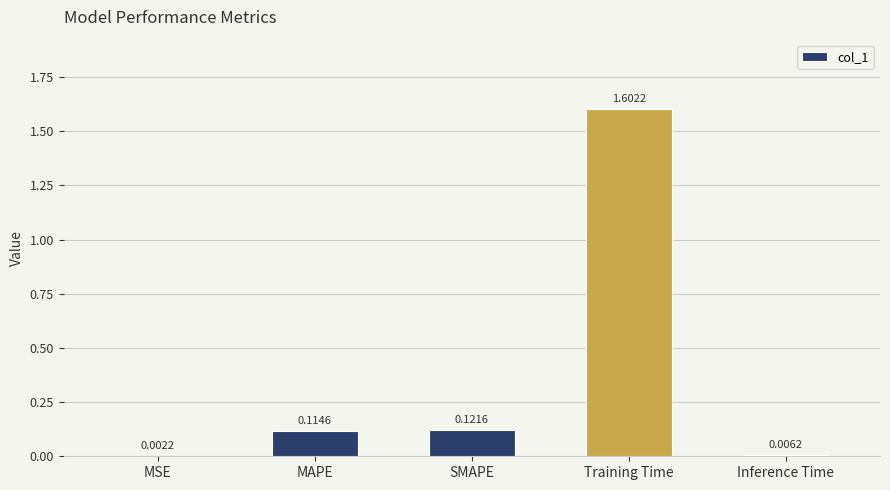

What is the change in value from Training Time to Inference Time?

-1.6